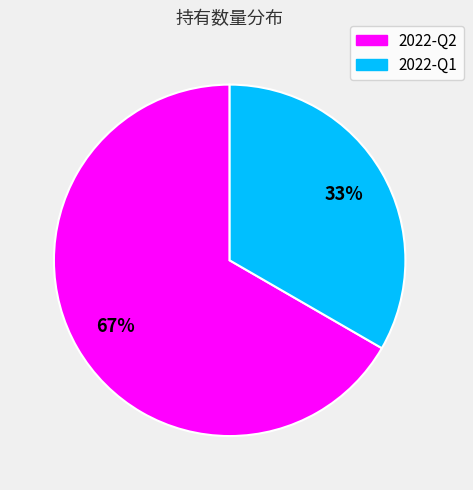

The 2022-Q1 slice represents 42% of the pie. True or false?

False